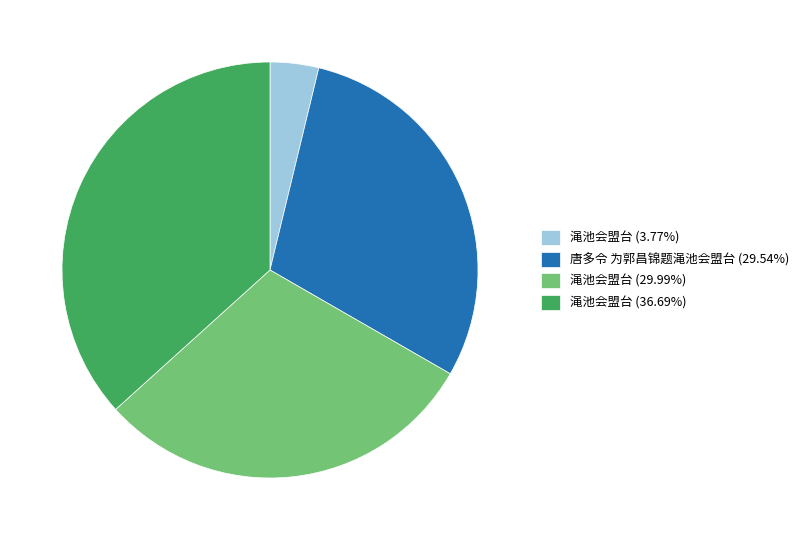

Is there a majority slice in this chart?

No